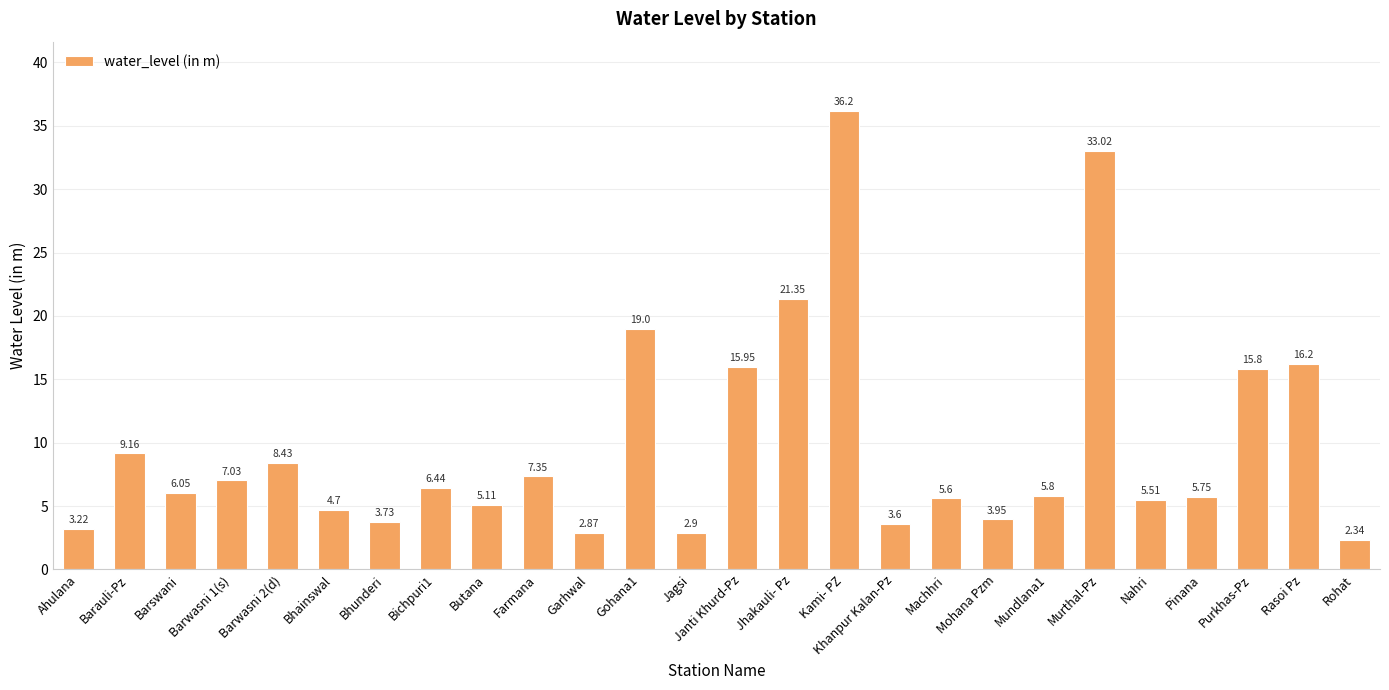

How many data points does each series have?

26